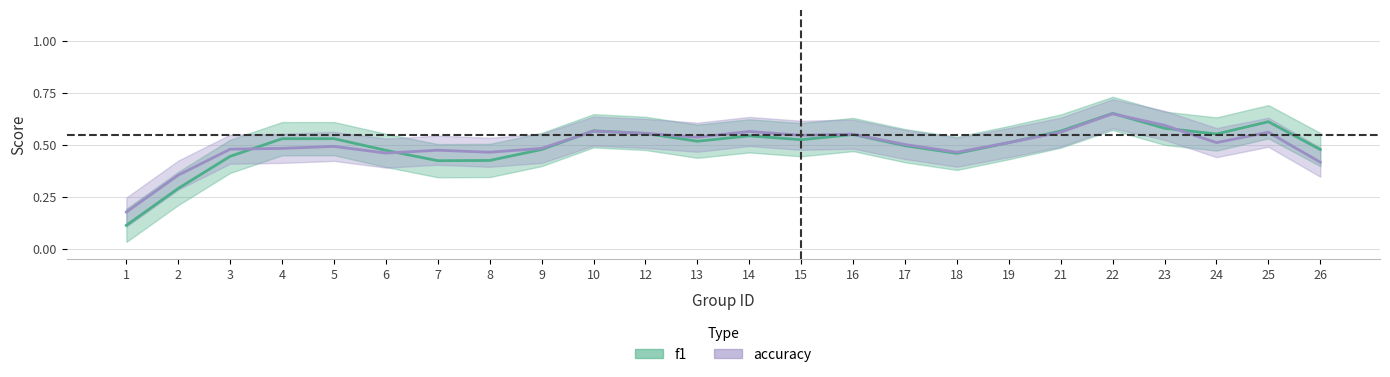

Rank the series by their maximum value, from lowest to highest.

accuracy, f1